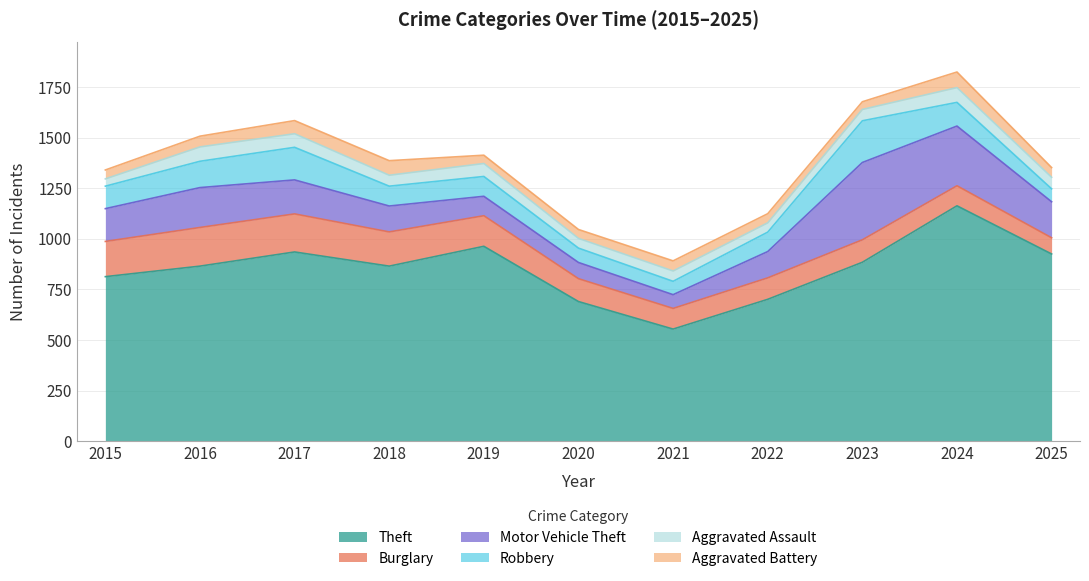

At which label does Burglary first exceed 113?

2015